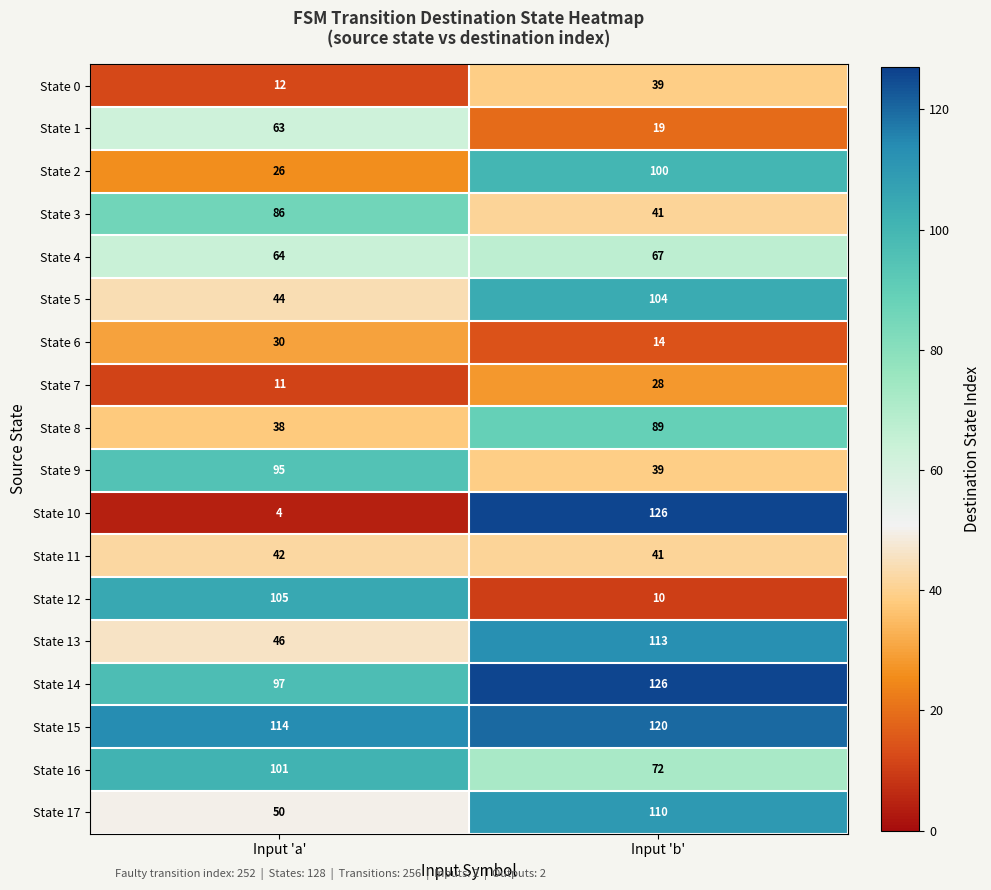

At which category does the chart reach its peak across all series?

Input 'b'